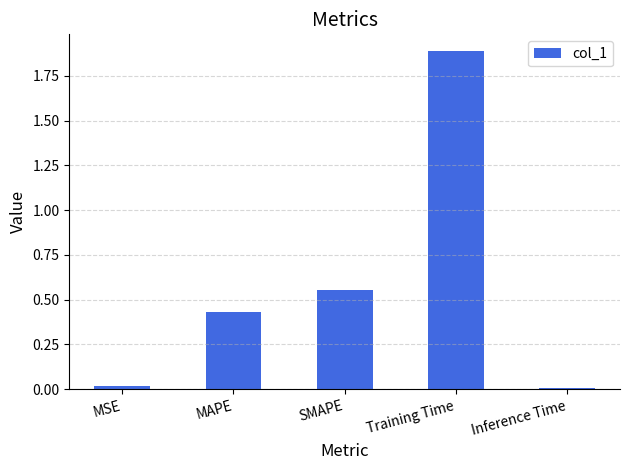

What is the label of the 1st bar from the right?

Inference Time